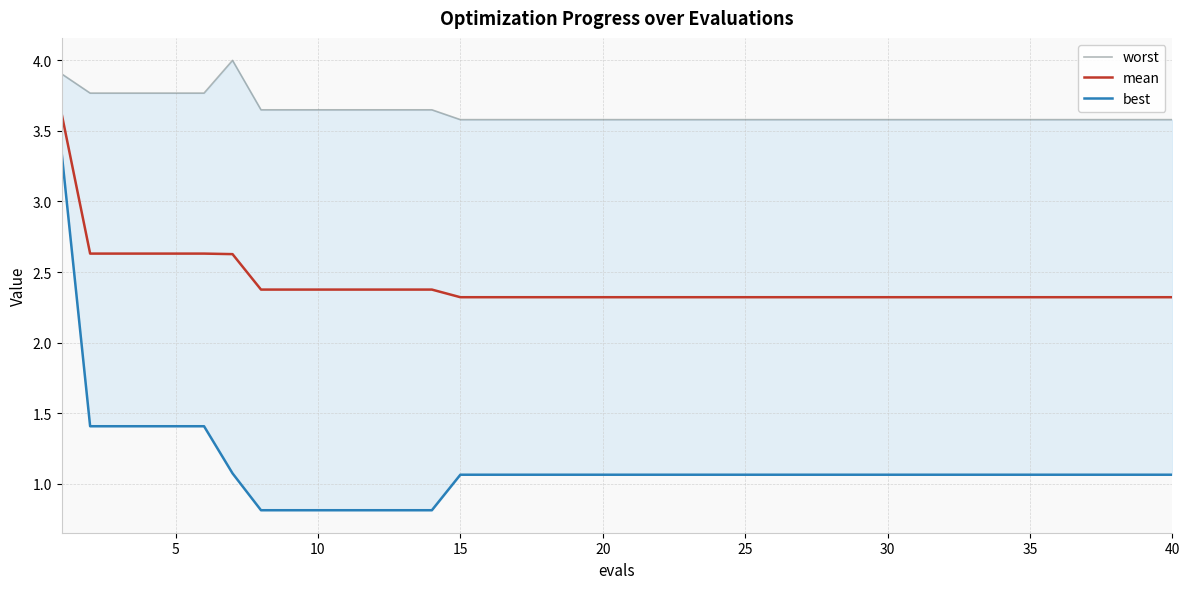

The mean series shows 1.6 at 35. True or false?

False